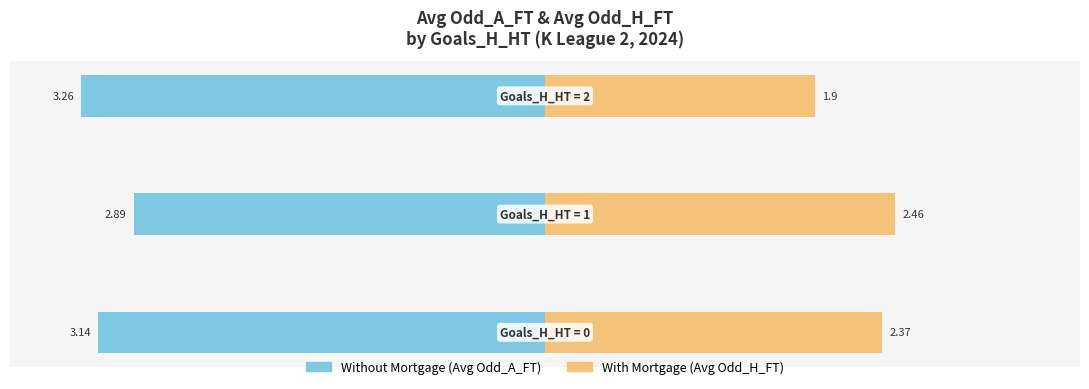

Is it true that With Mortgage (Avg Odd_H_FT) equals 1.9 at −2?

True